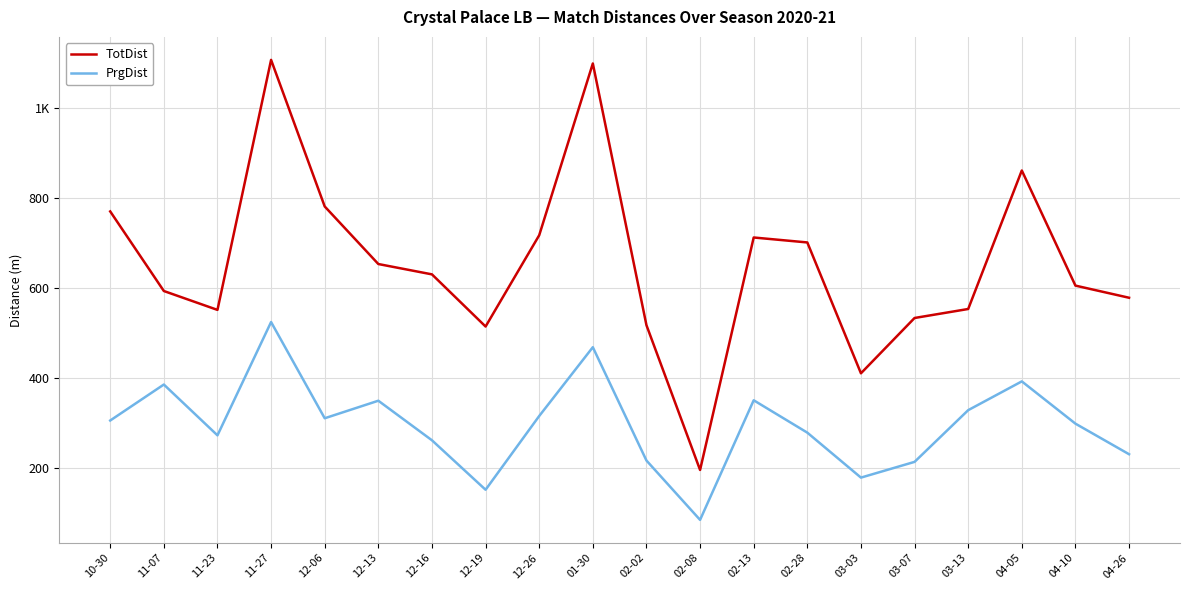

What are all the series names shown in the legend?

TotDist, PrgDist